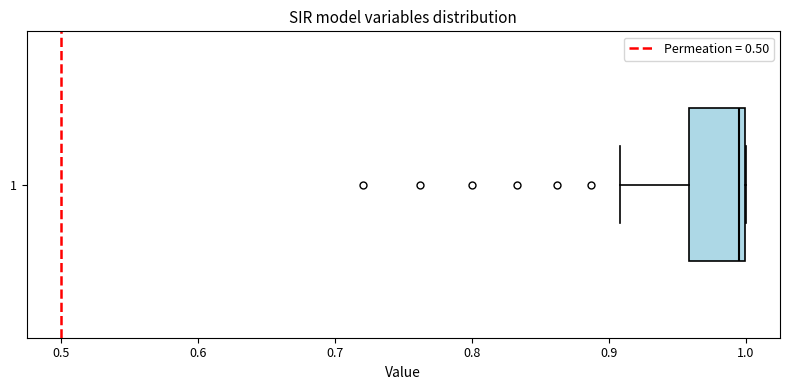

Where is the left edge of the box at y = 1 on the x-axis? The values are not printed on the chart, so give them approximately, as read against the axis.

0.96